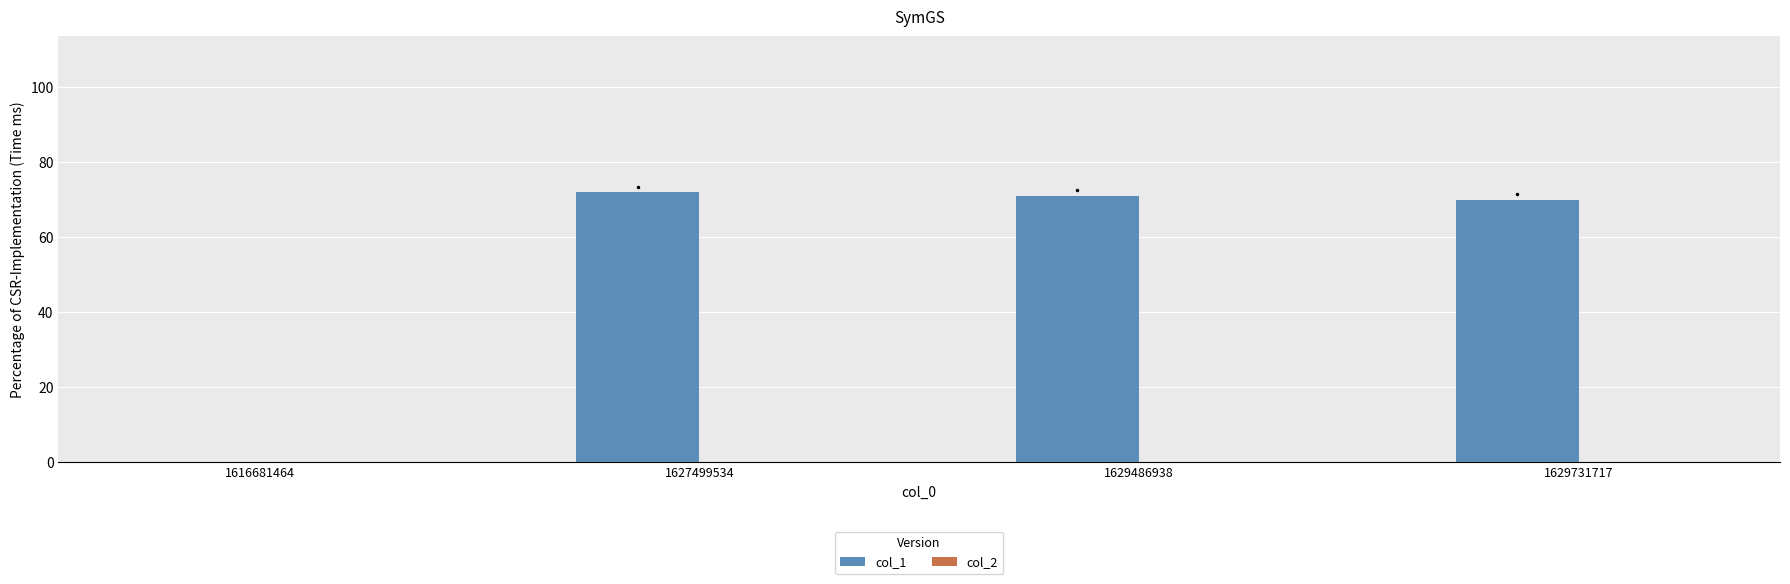

Approximately how many times larger is the value at 1629731717 compared to 1629486938?

1.0